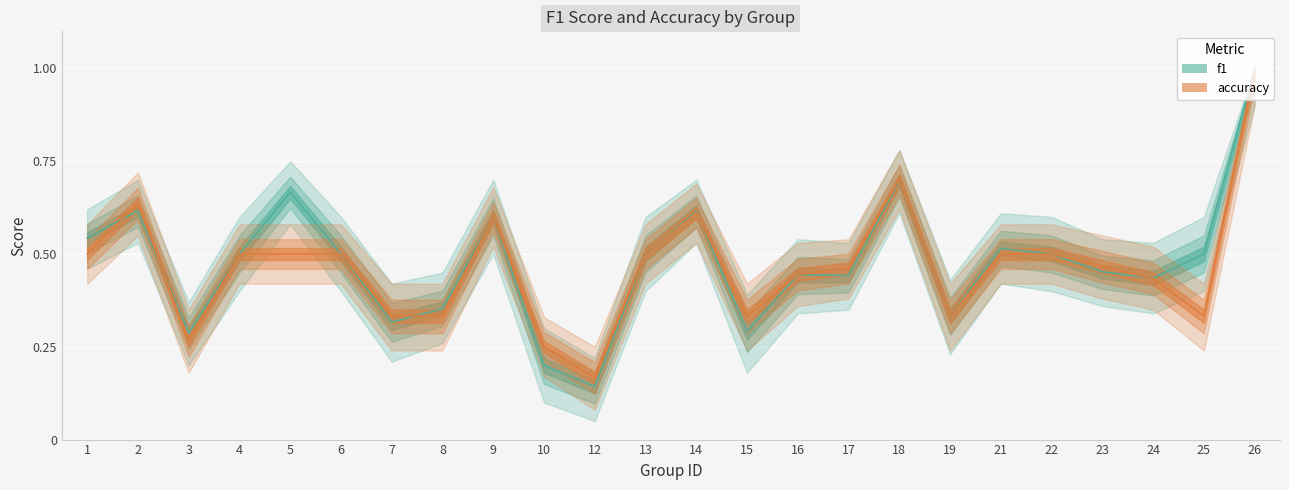

Is the value of accuracy at 9 greater than the value of f1 at 18?

No